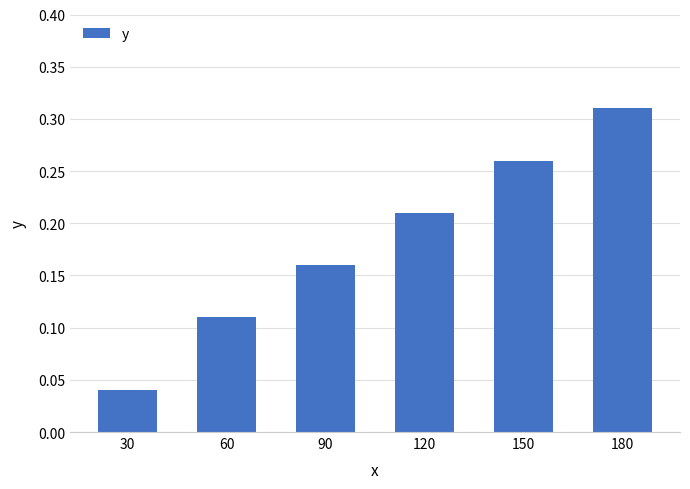

The chart shows a value of 0.0 at 60. True or false?

False